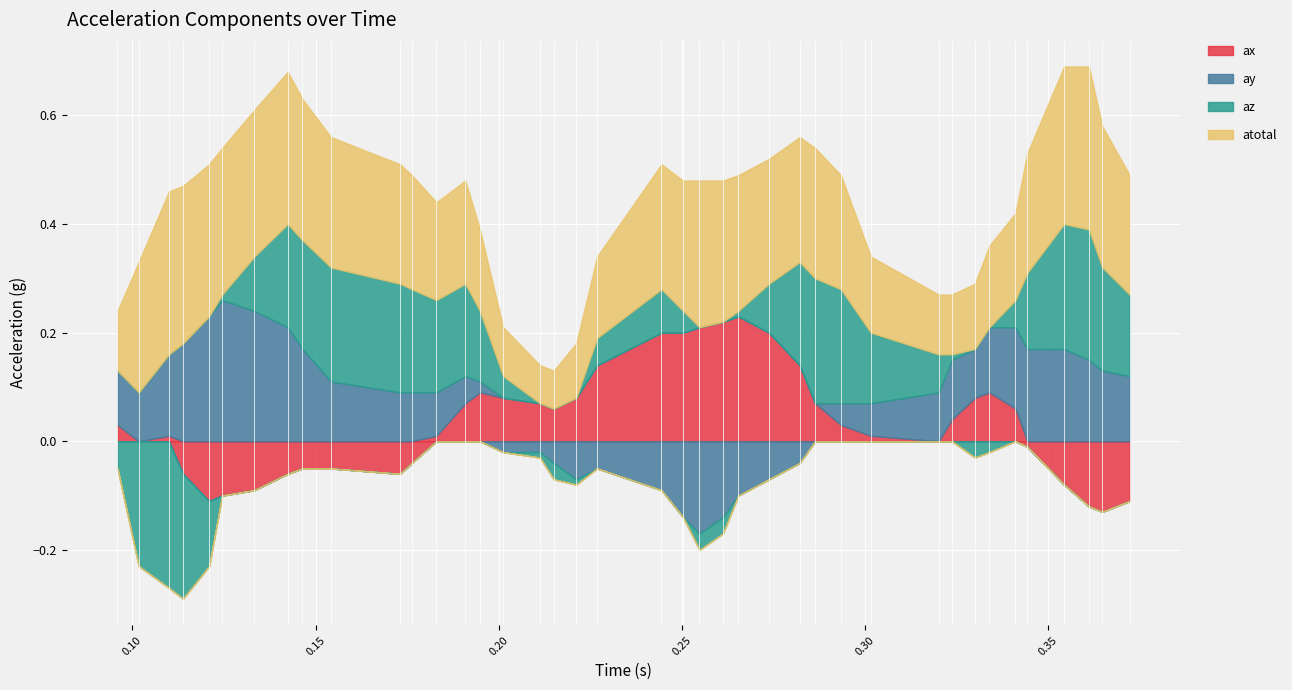

Which has a higher value, 8 or 13?

13